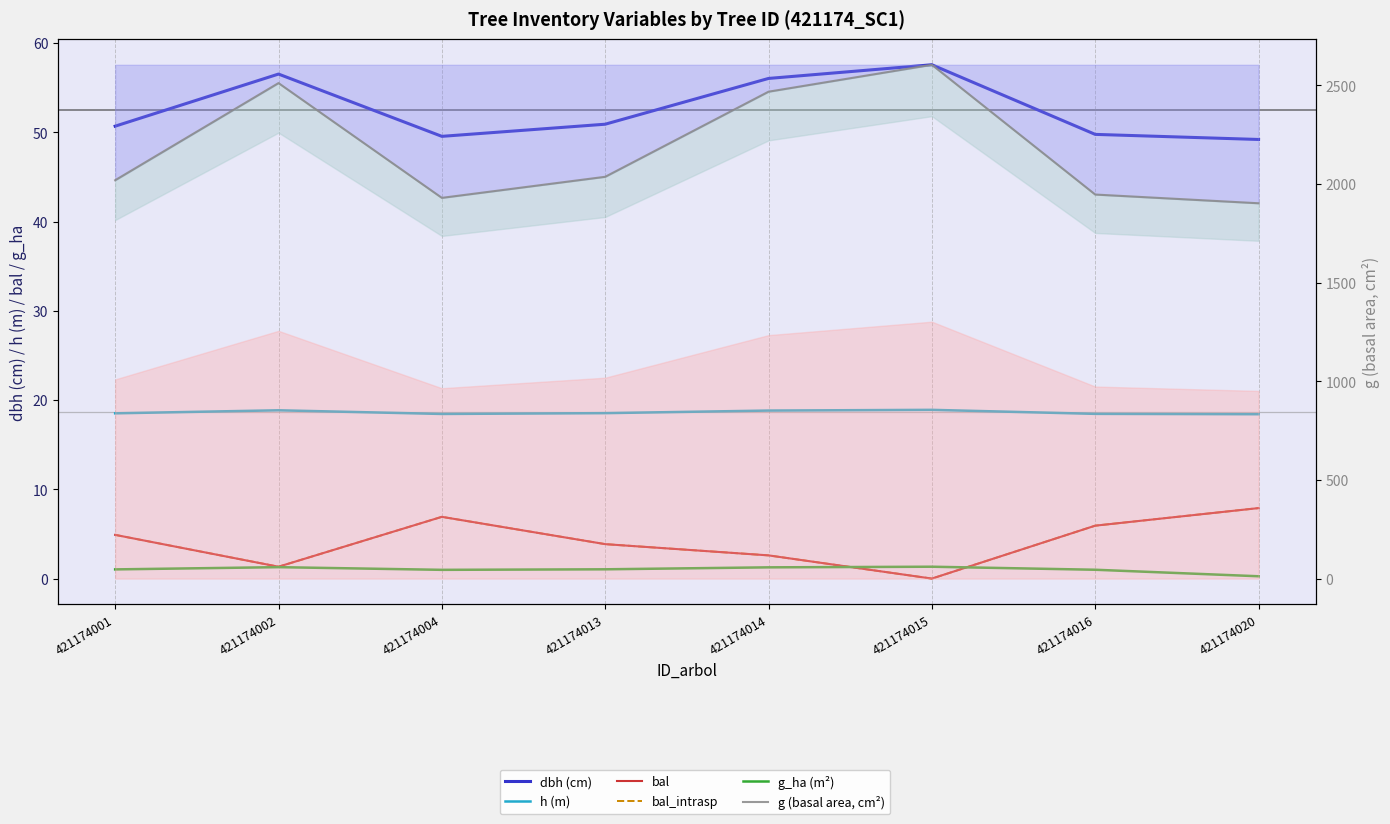

What value does the g_ha (m²) series have at 421174013?

1.0